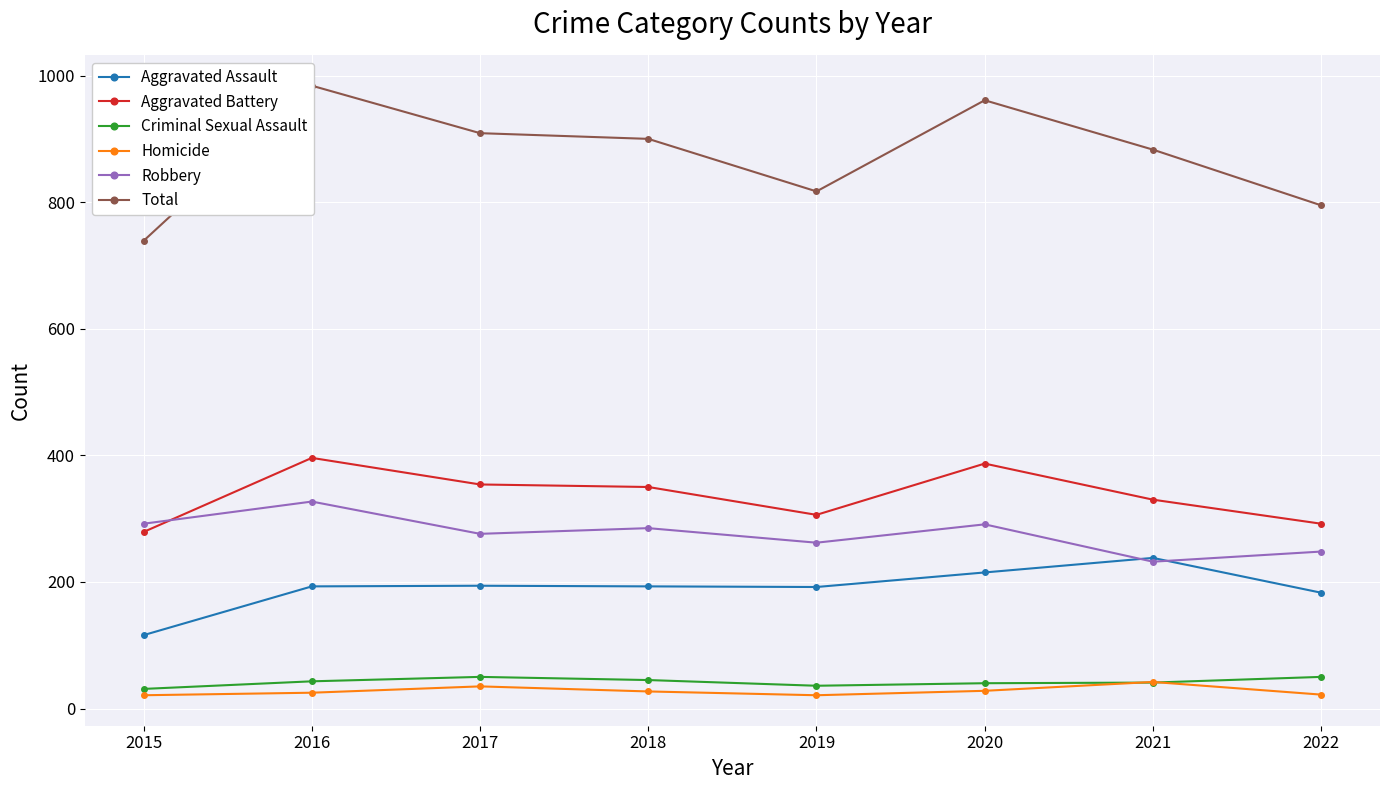

At 2019, list the series in order from smallest to largest.

Homicide, Criminal Sexual Assault, Aggravated Assault, Robbery, Aggravated Battery, Total